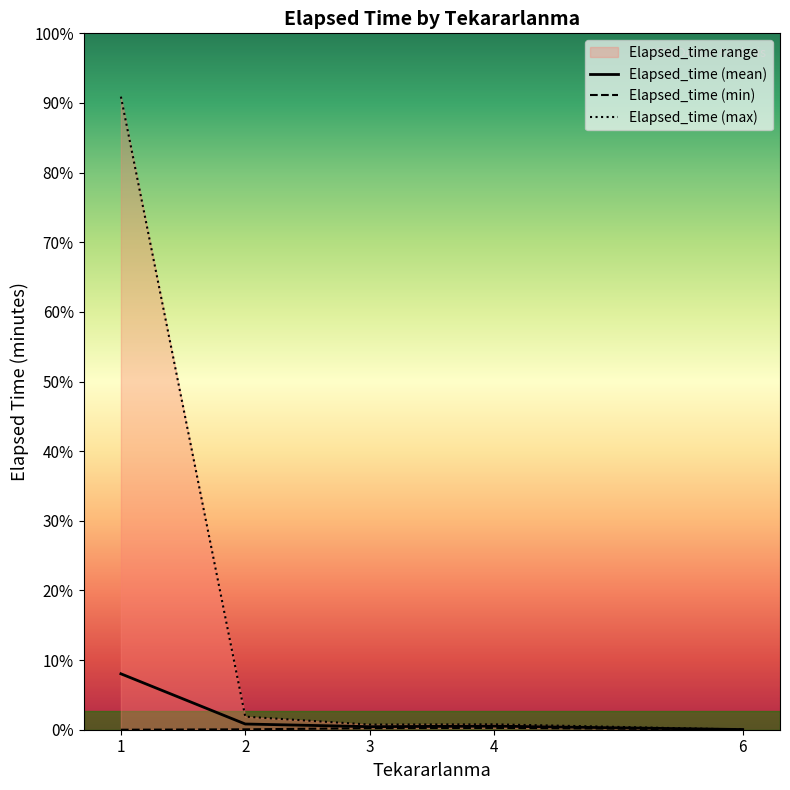

The chart shows a value of 155 at 7. True or false?

False